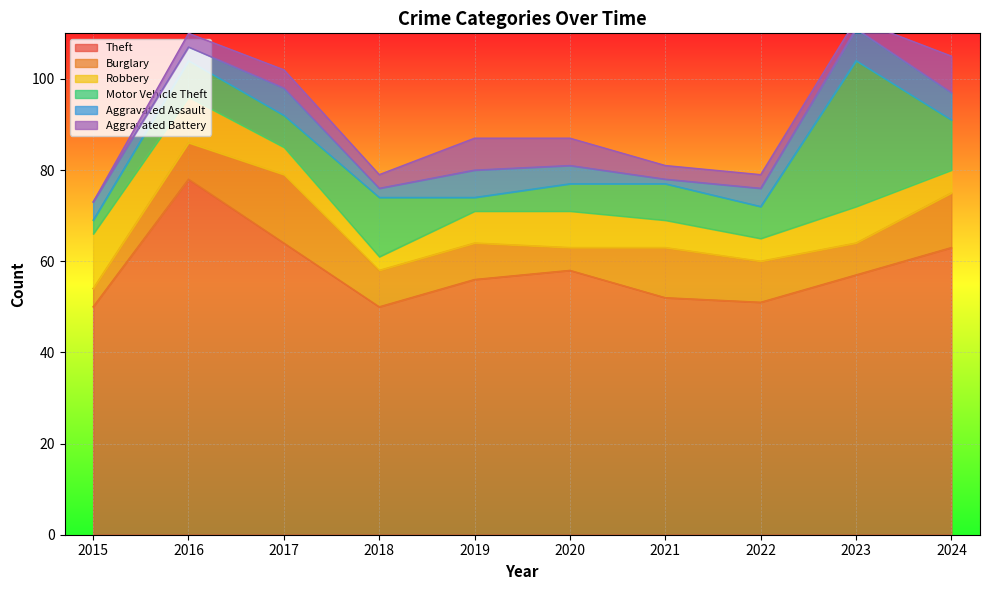

Where do Aggravated Battery and Burglary first cross each other?

2019 and 2020